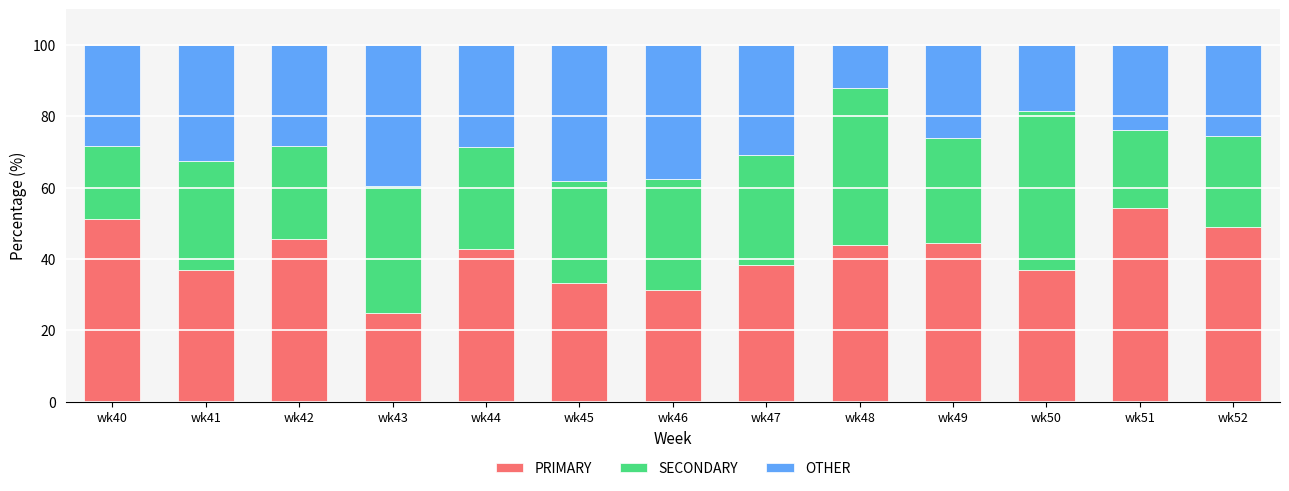

What is the value of the PRIMARY bar at the 11th from the left?

36.8